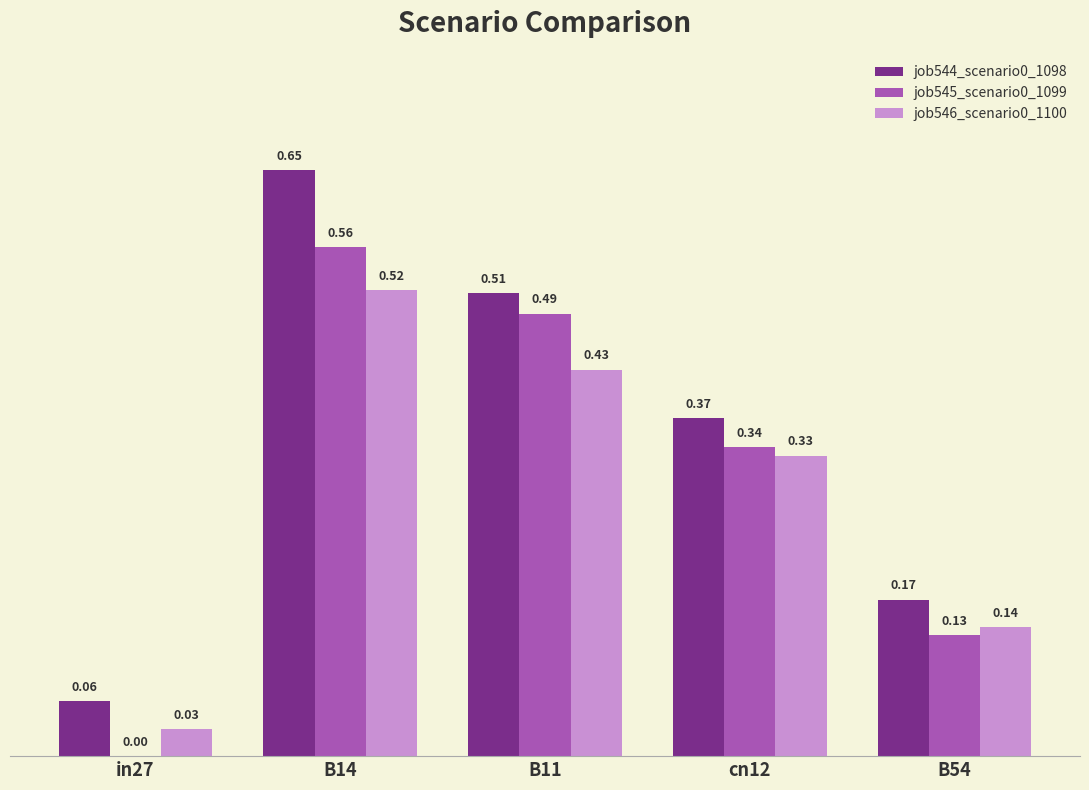

What is the sum of all job545_scenario0_1099 values?

1.5